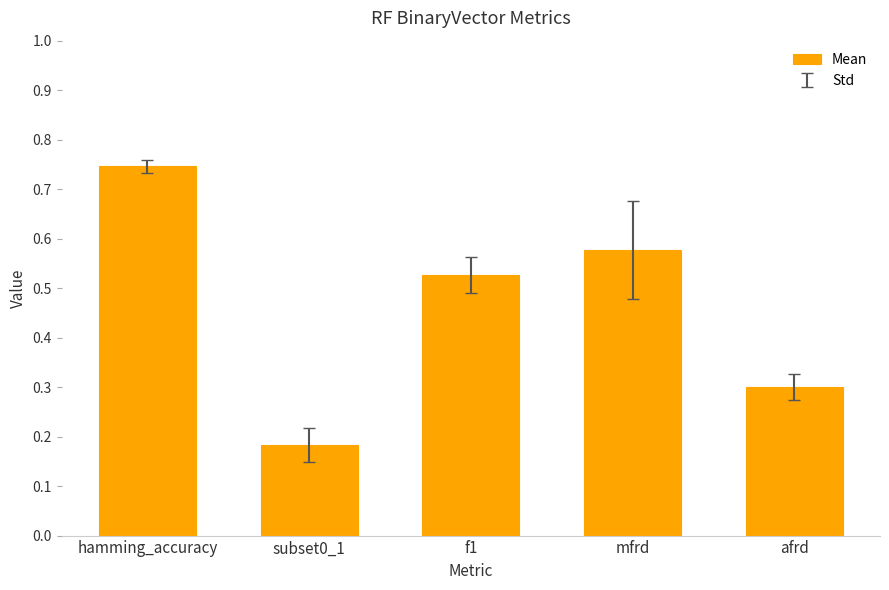

Is it true that the value at mfrd is 0.2?

False